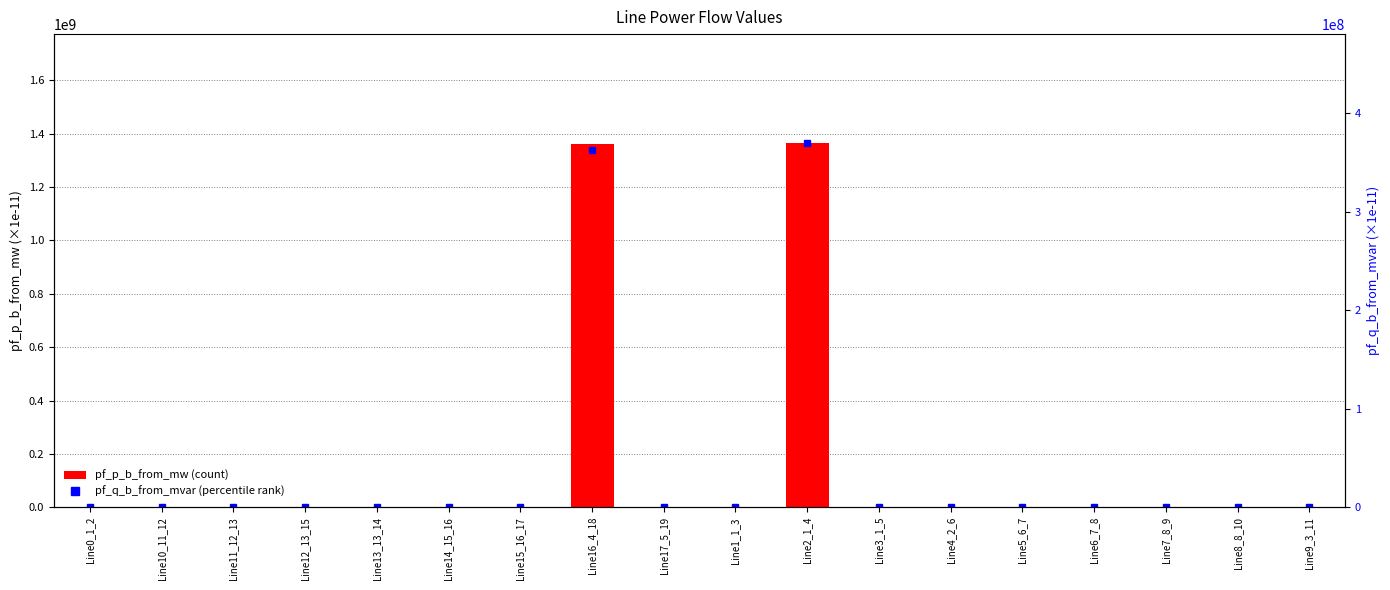

What is the approximate value of pf_p_b_from_mw at Line1_1_3?

6.2